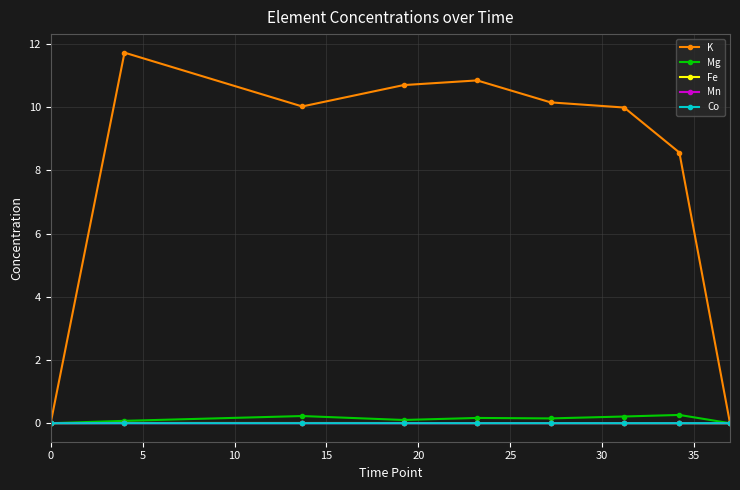

Which series has the largest total across all categories?

K